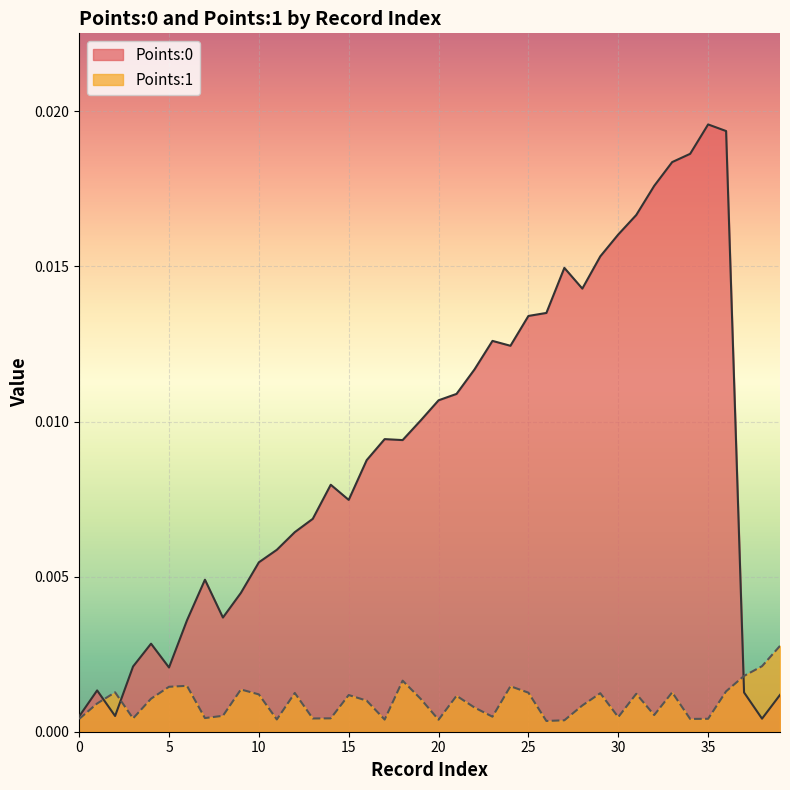

The Points:0 series shows 0.0 at 36. True or false?

False